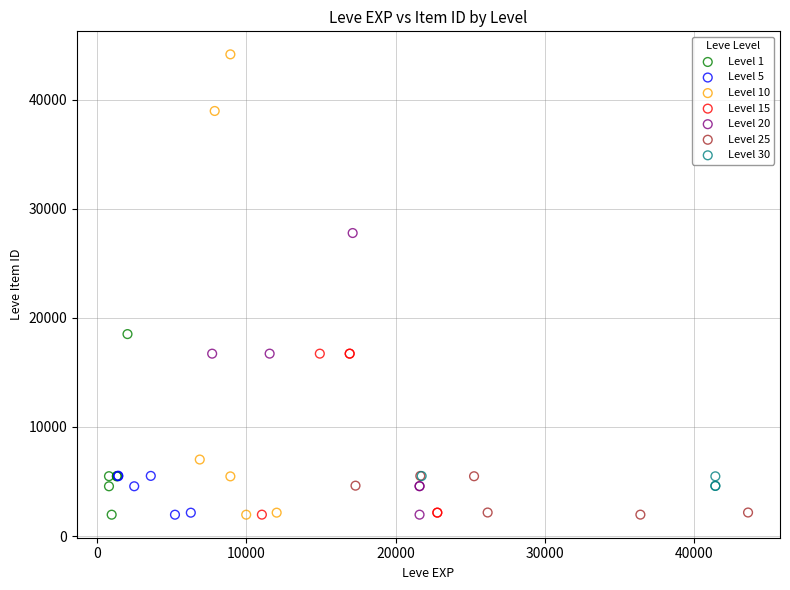

Which series reaches the maximum Y coordinate?

Level 10